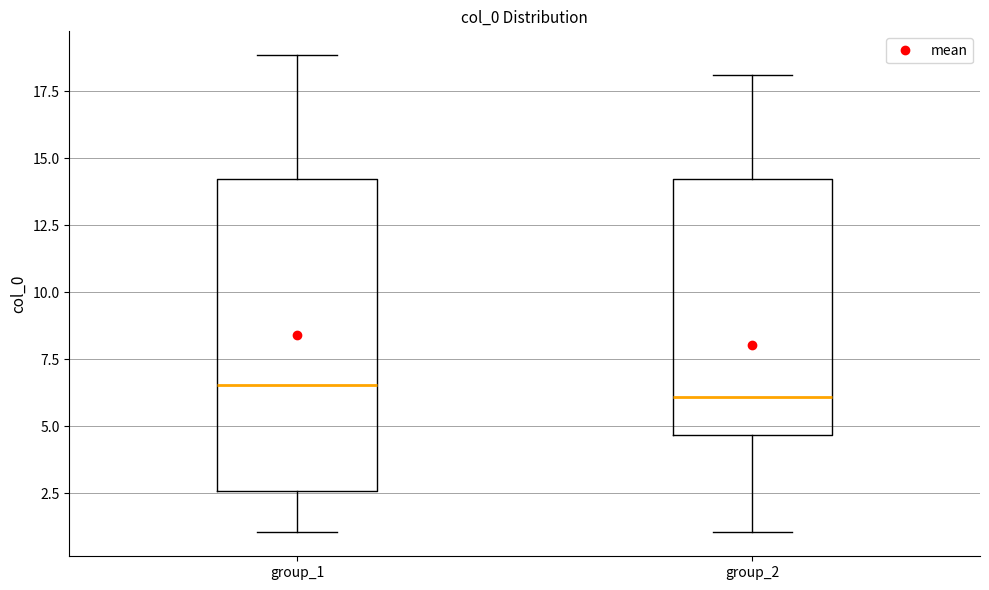

Where does the upper whisker of the box for group_2 end on the y-axis? The values are not printed on the chart, so give them approximately, as read against the axis.

18.0